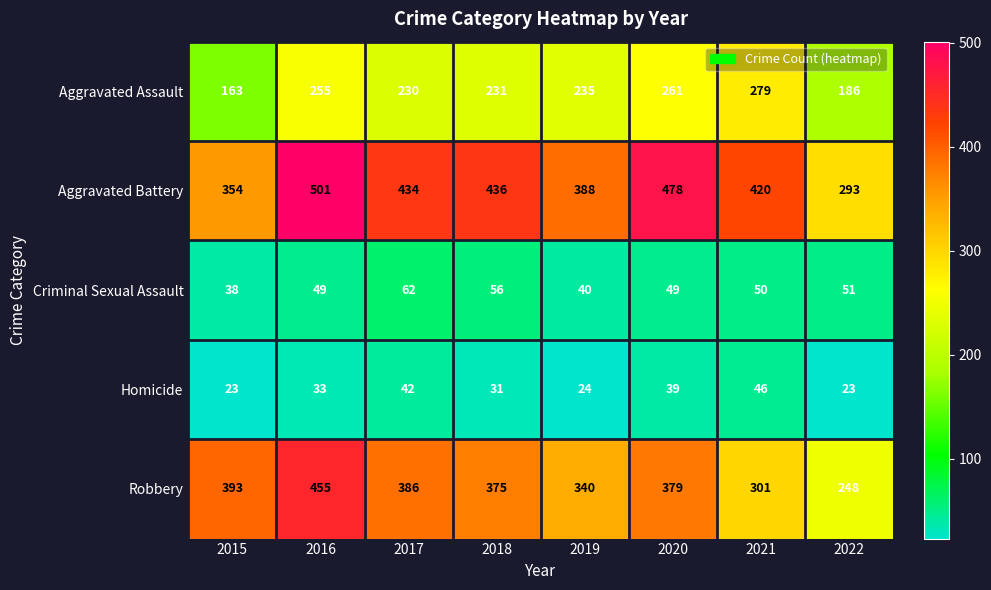

Count the number of categories in the chart.

8